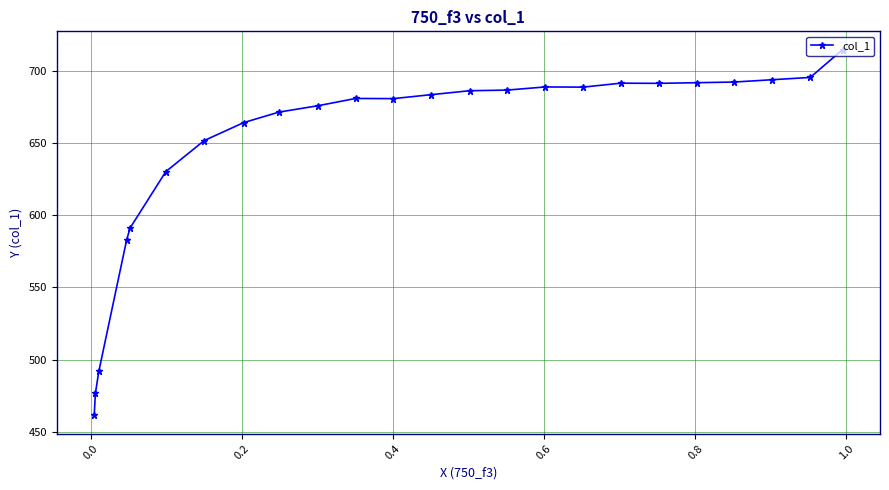

How many values are below 683?

12